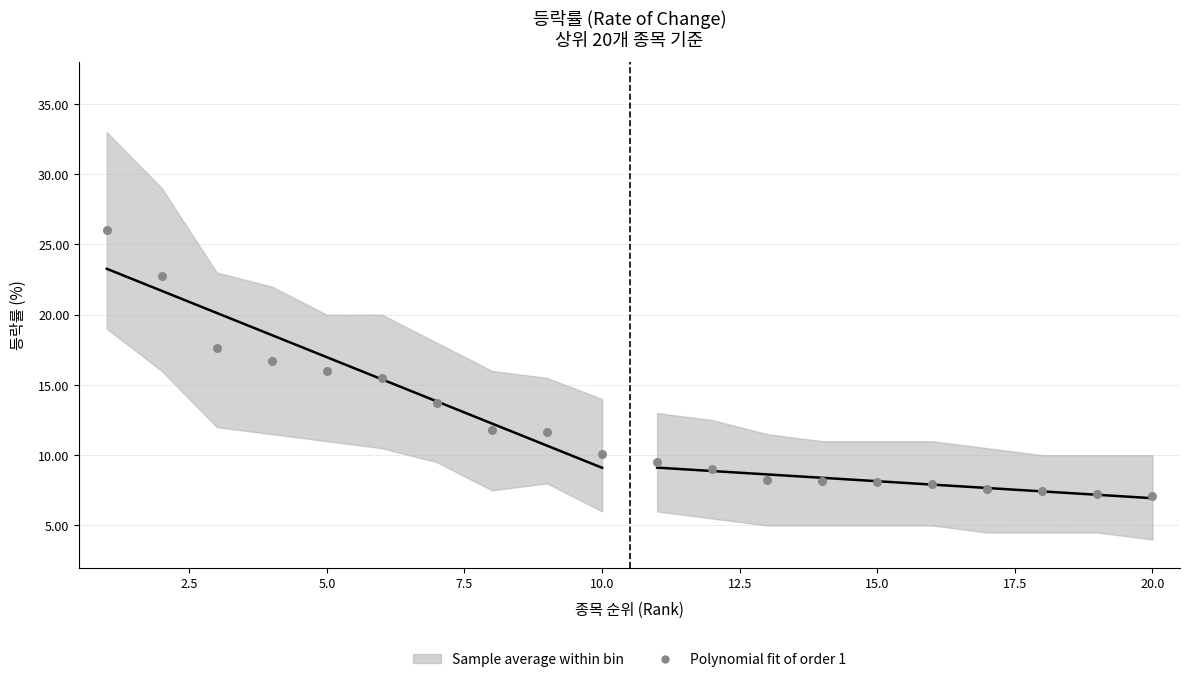

Count the number of points in this scatter plot.

20